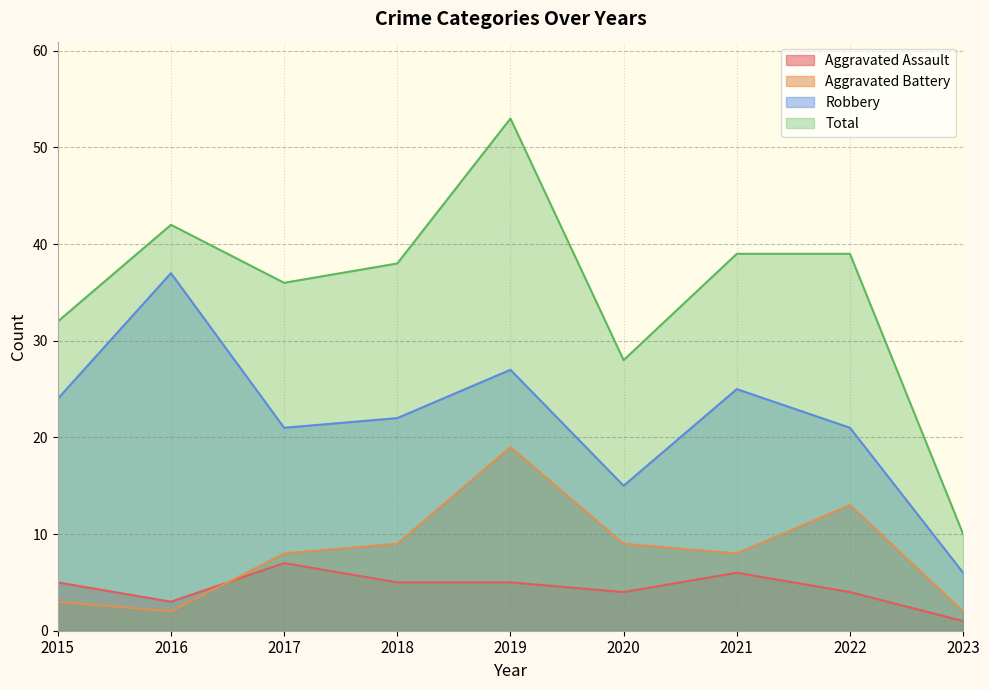

Reading left to right, extract all data points from this chart.

Aggravated Assault: 2015=5	2016=3	2017=7	2018=5	2019=5	2020=4	2021=6	2022=4	2023=1
Aggravated Battery: 2015=3	2016=2	2017=8	2018=9	2019=19	2020=9	2021=8	2022=13	2023=2
Robbery: 2015=24	2016=37	2017=21	2018=22	2019=27	2020=15	2021=25	2022=21	2023=6
Total: 2015=32	2016=42	2017=36	2018=38	2019=53	2020=28	2021=39	2022=39	2023=10